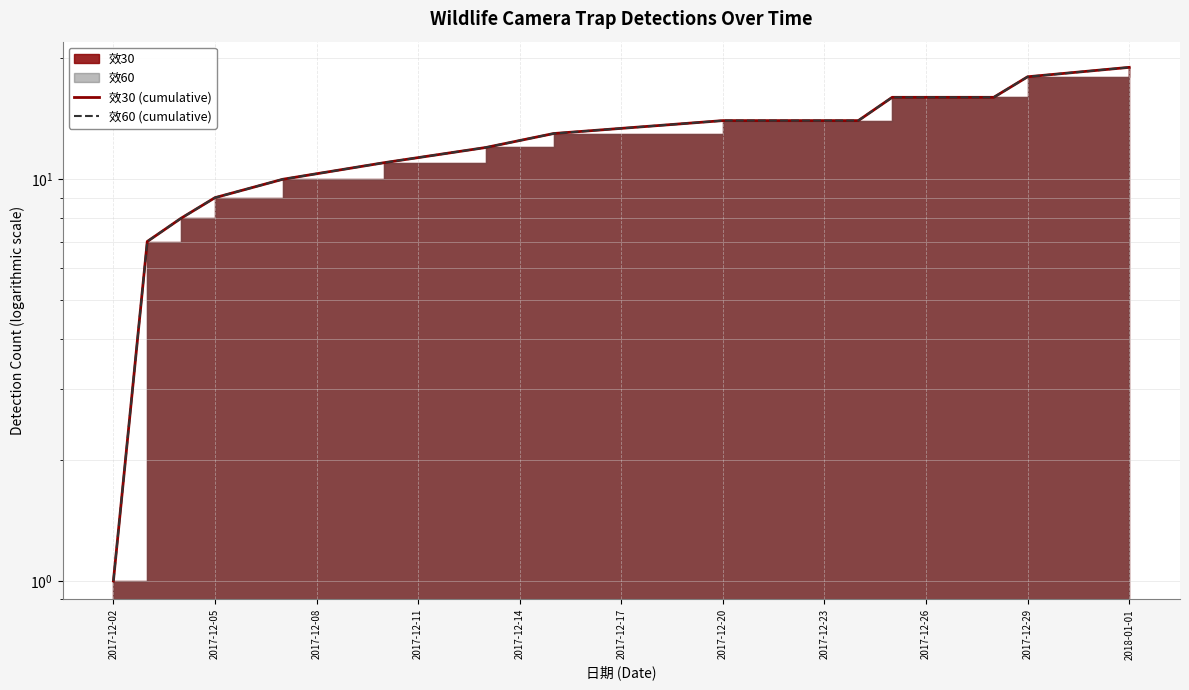

Is it true that 效60 (cumulative) equals 3 at 2017-12-05?

False